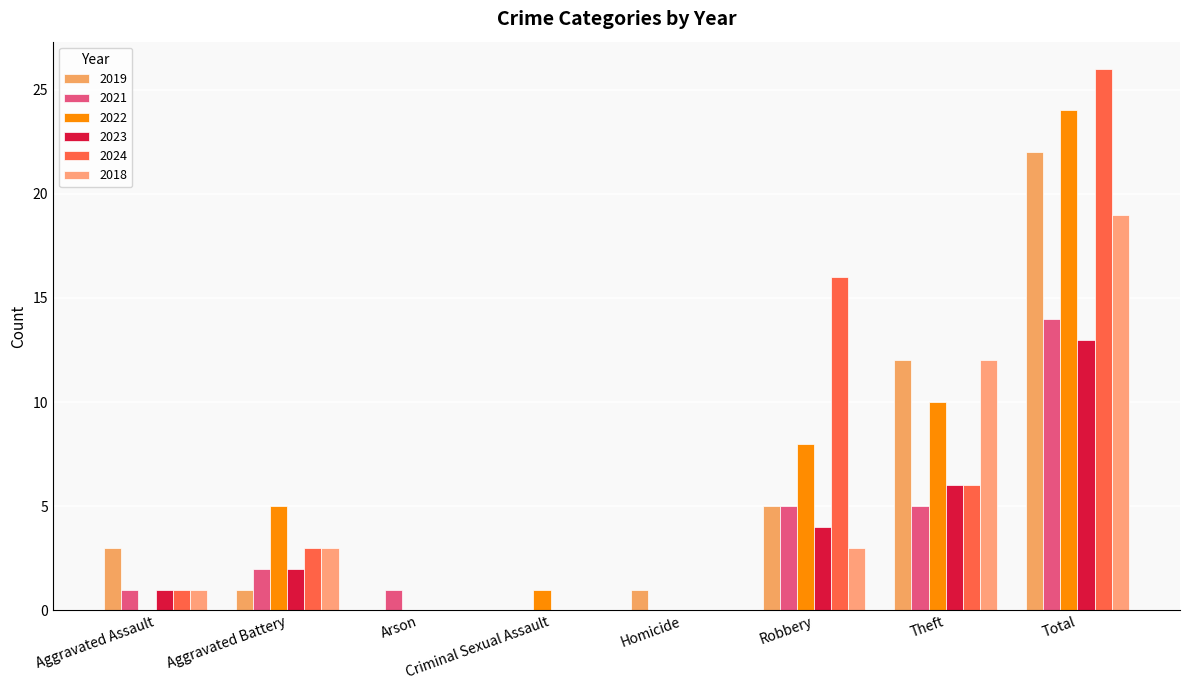

Reading left to right, transcribe all the data shown in this chart.

2019: 3	1	0	0	1	5	12	22
2021: 1	2	1	0	0	5	5	14
2022: 0	5	0	1	0	8	10	24
2023: 1	2	0	0	0	4	6	13
2024: 1	3	0	0	0	16	6	26
2018: 1	3	0	0	0	3	12	19